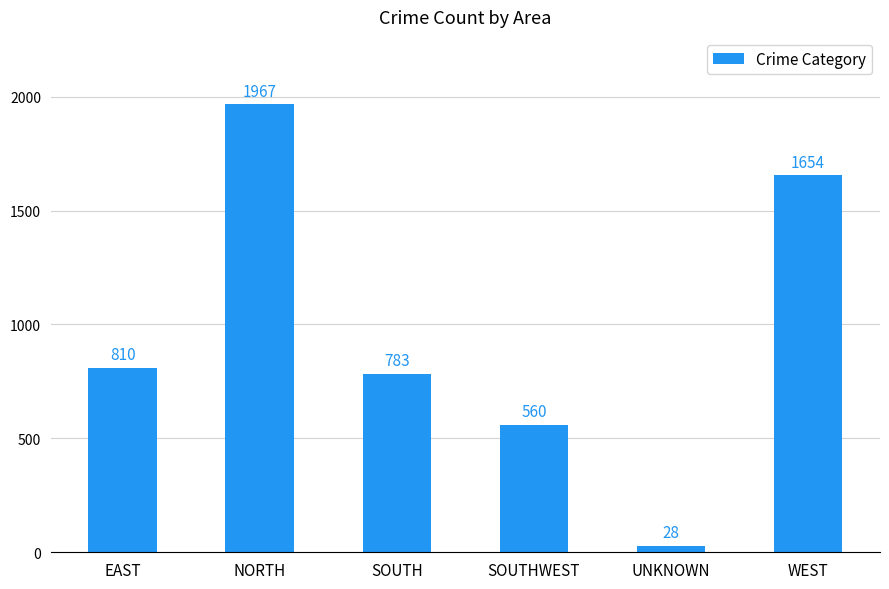

The value at NORTH is 2562. True or false?

False